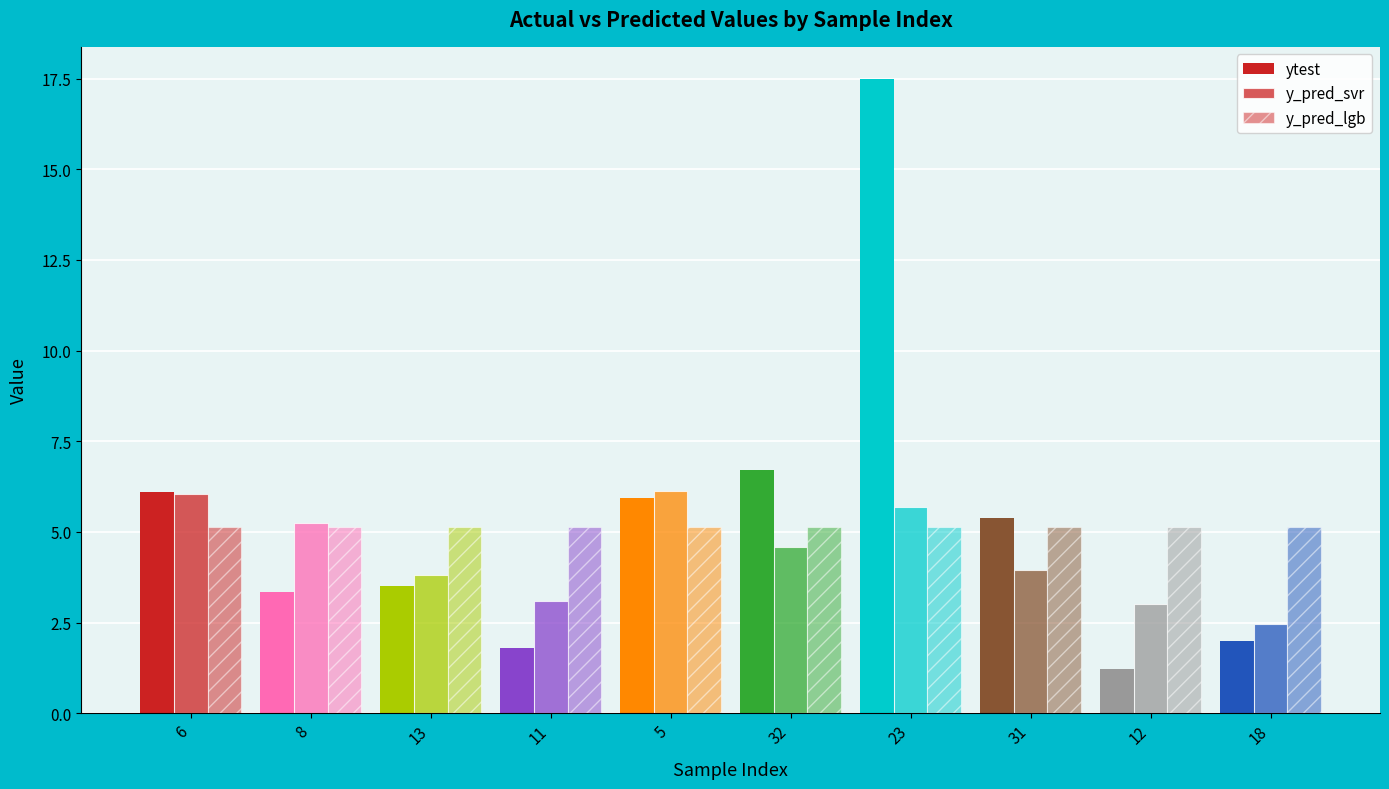

Between 31 and 18, which series saw the biggest shift?

ytest